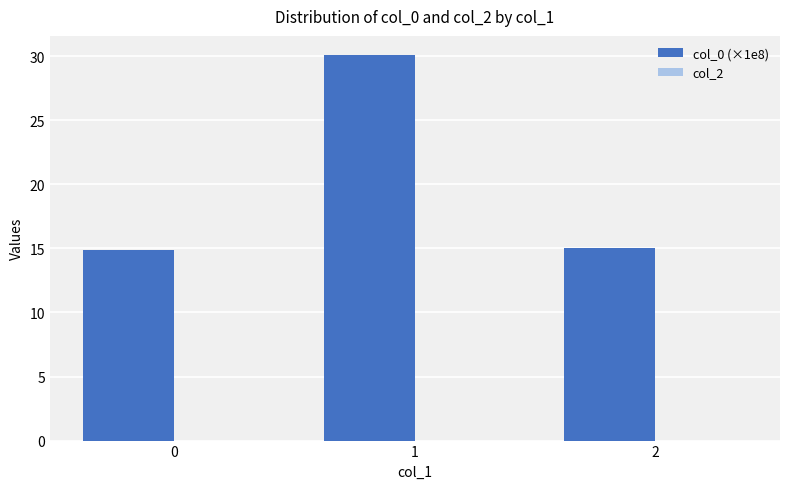

At which category does the chart reach its peak across all series?

1